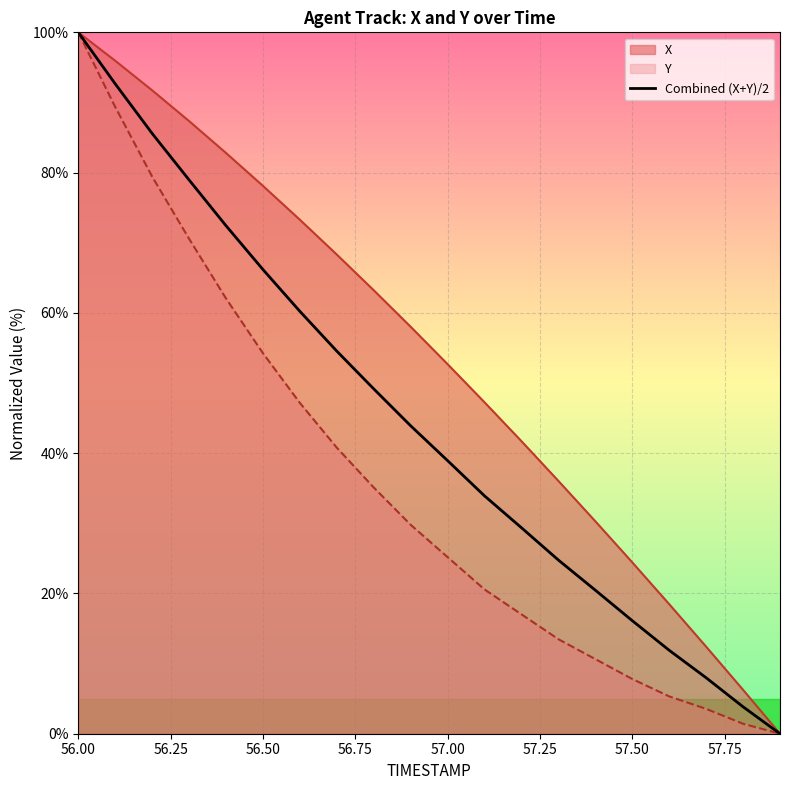

How many distinct data groups are displayed?

3